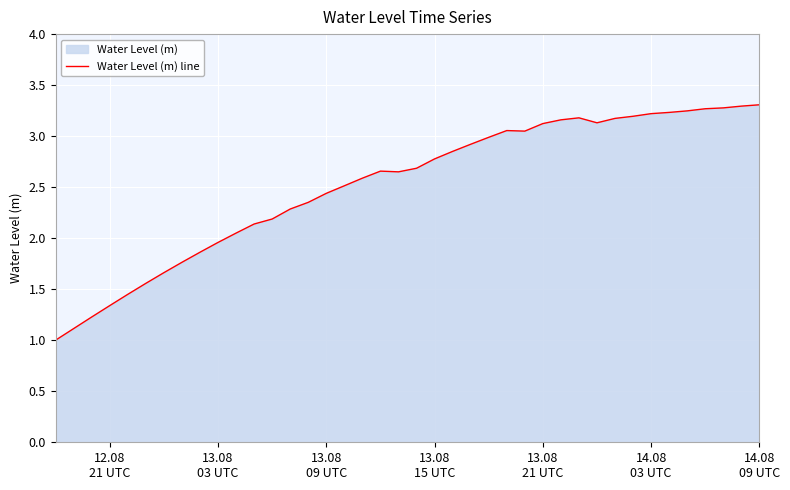

Is it true that the value at 13.08
03 UTC is 0.5?

False